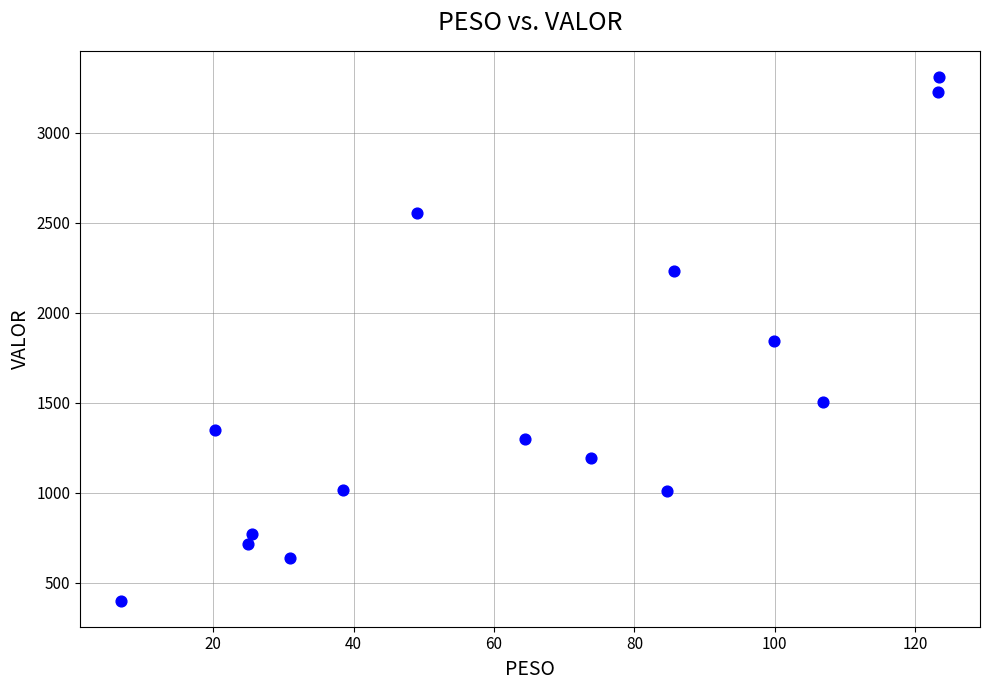

What is the range of Y values (max minus min)?

2910.0